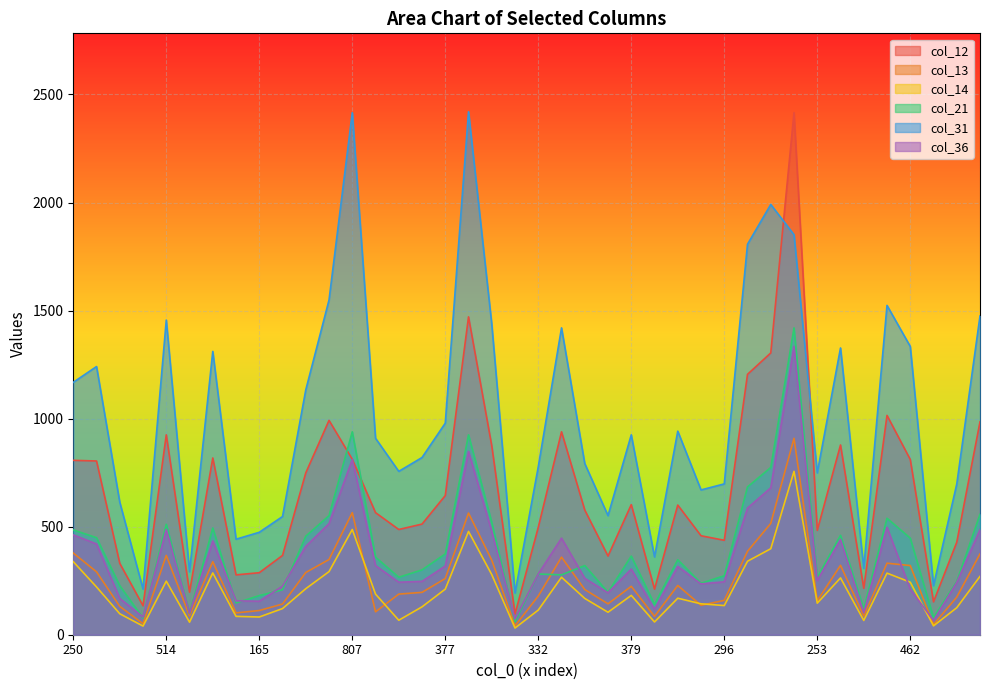

How many series are shown in this chart?

6